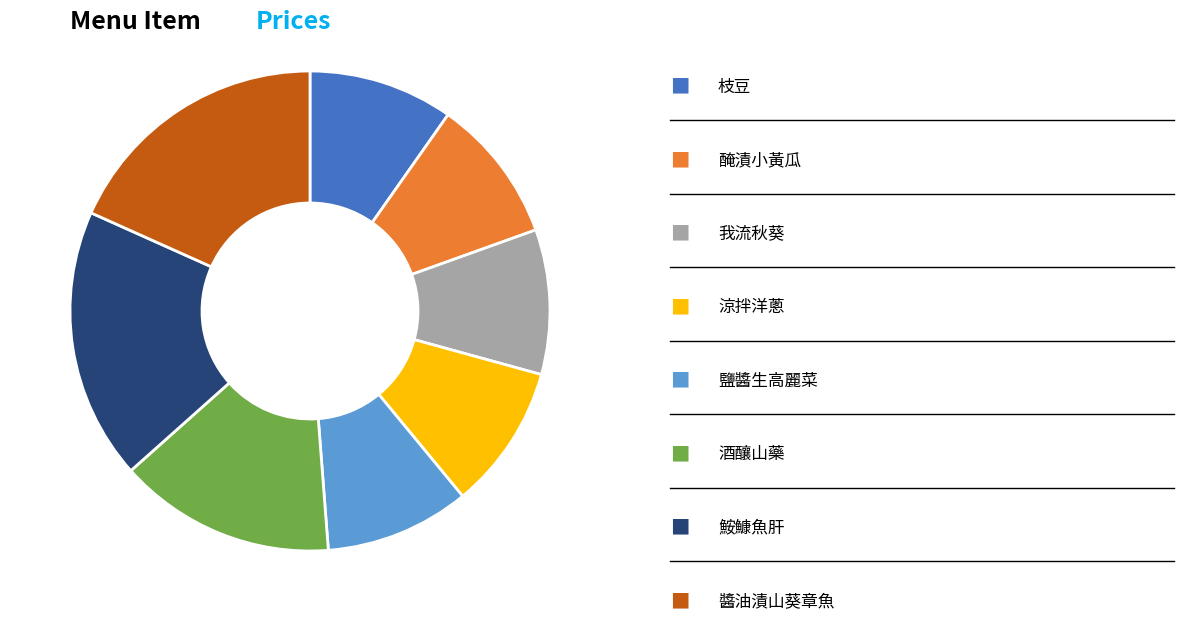

Does any single category account for the majority?

No